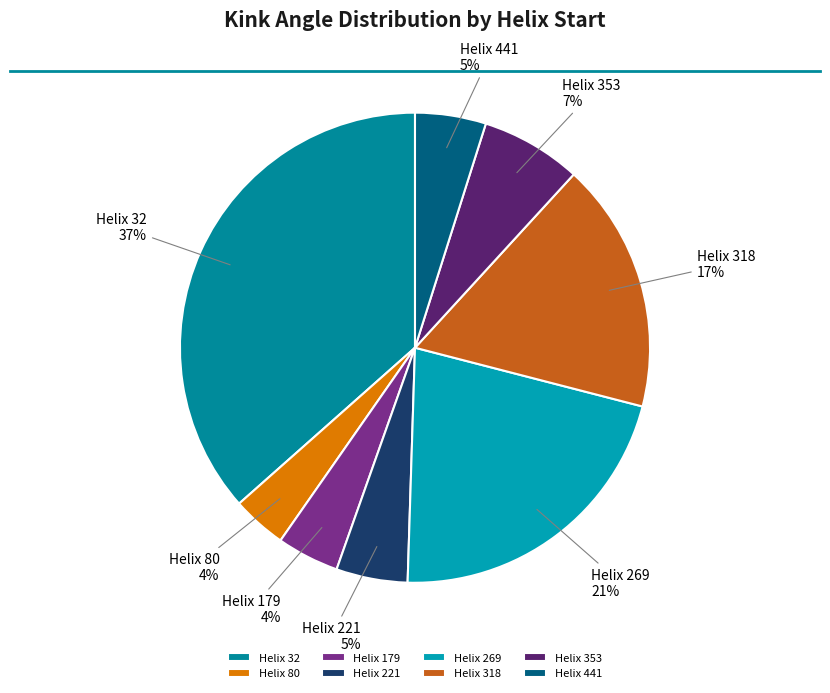

Does Helix 179 account for over 50% of the chart?

No